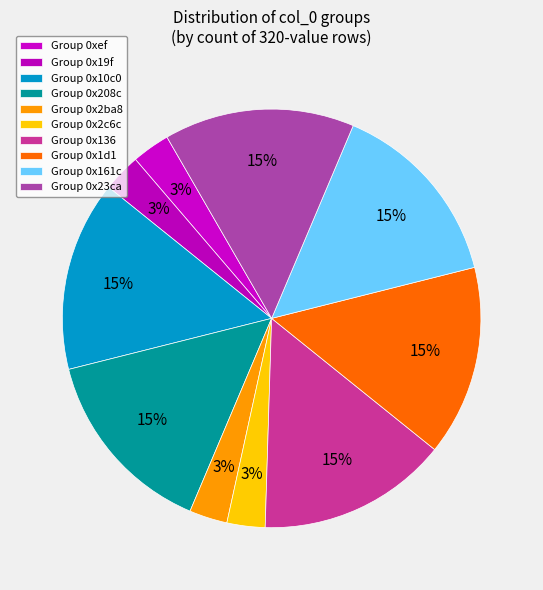

Count the number of slices in the pie.

10